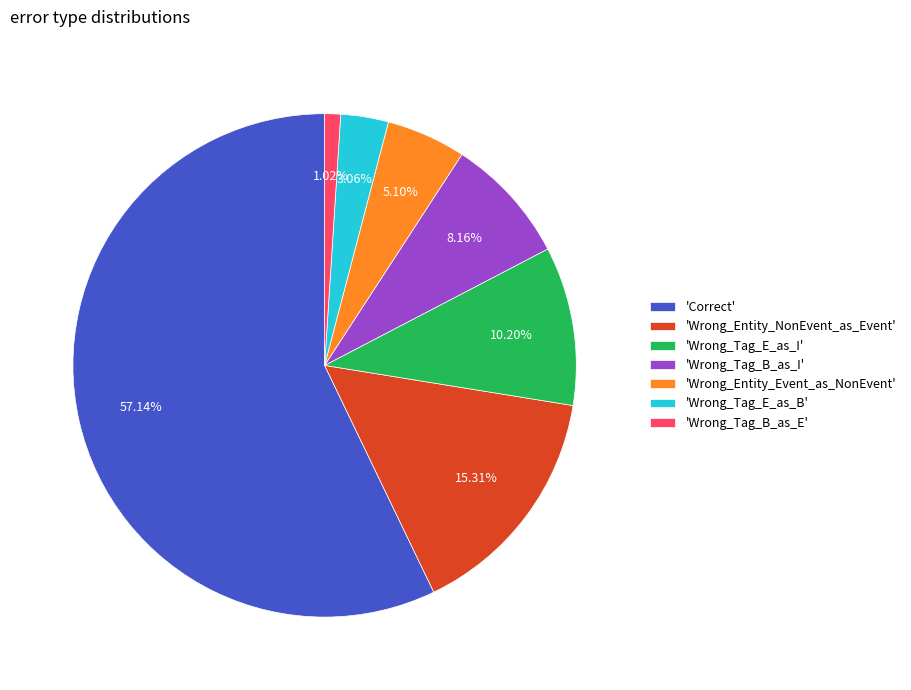

What is the ratio of the value at 'Correct' to the value at 'Wrong_Entity_NonEvent_as_Event'?

3.7